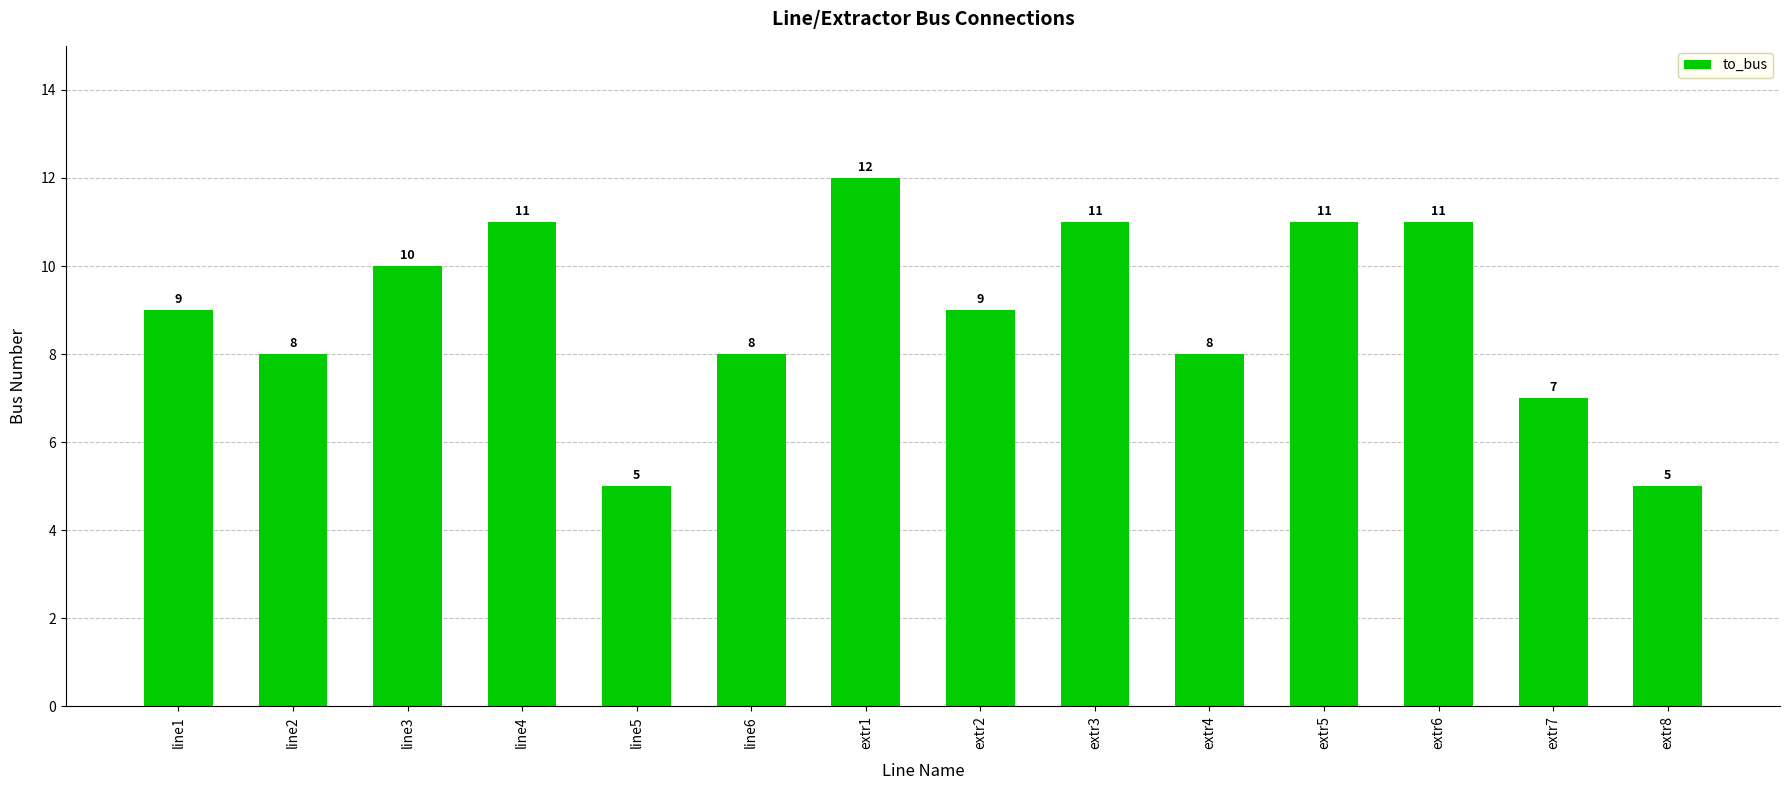

Count the values in the range 8 to 11.

10